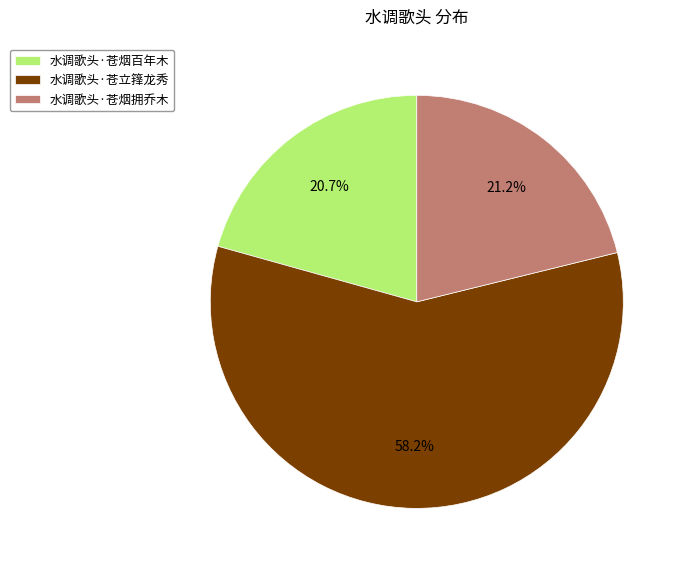

To the nearest percent, what percentage of the pie is 水调歌头·苍烟百年木?

21%